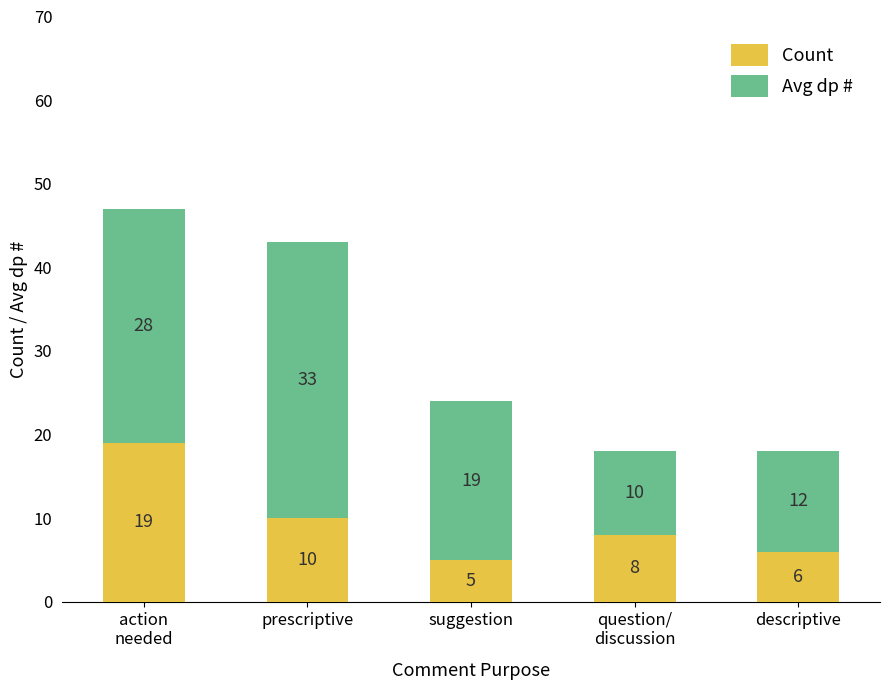

What is the lowest value of the Count series?

5